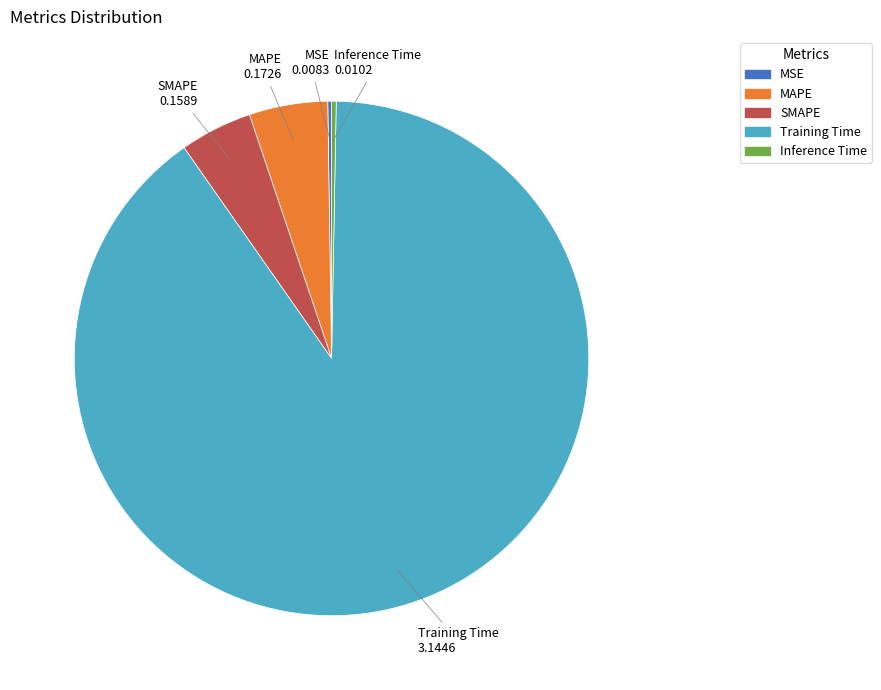

Is it true that Training Time is 95% of the pie?

False